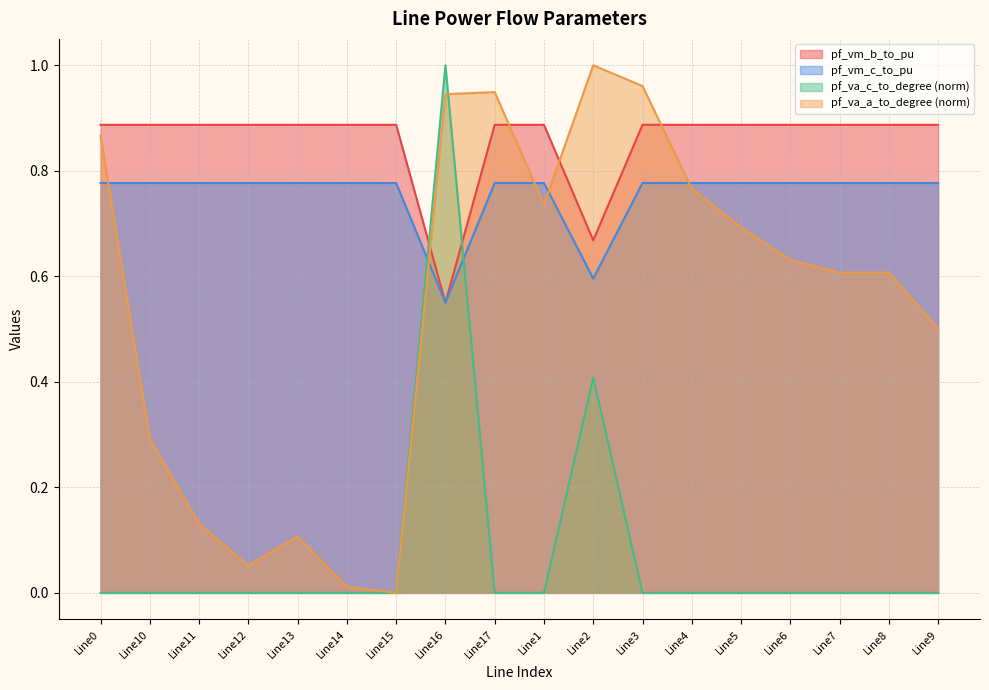

The pf_vm_b_to_pu series shows 0.4 at Line12. True or false?

False